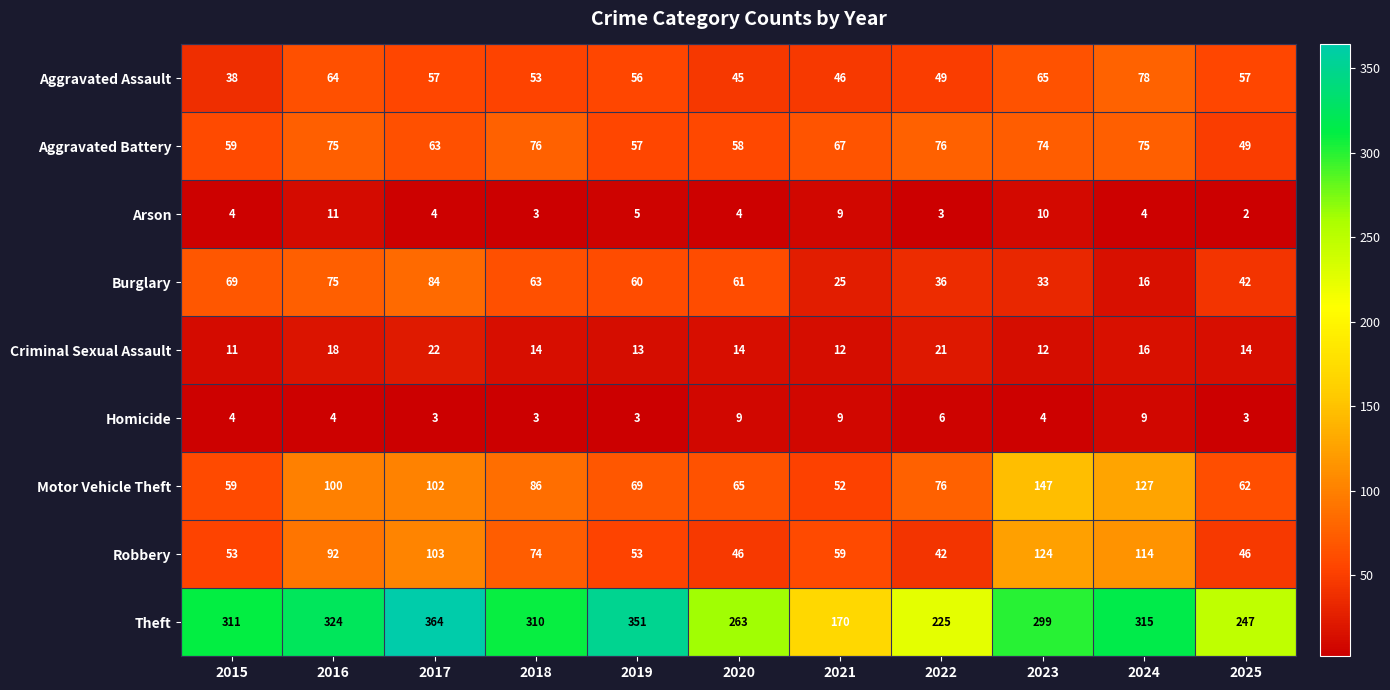

Where does the Theft series first go above 310?

2015